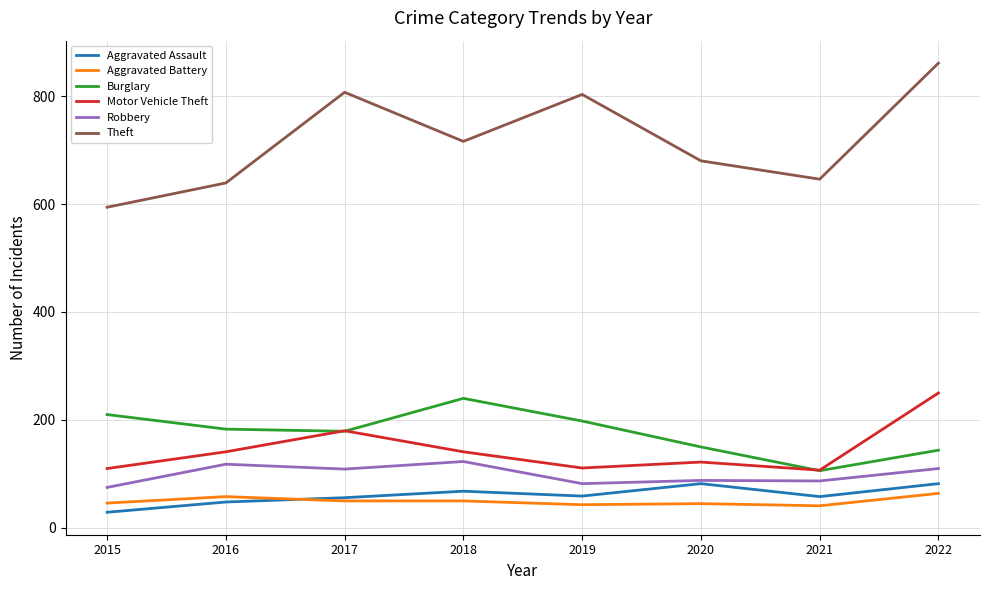

The Motor Vehicle Theft series shows 107 at 2021. True or false?

True